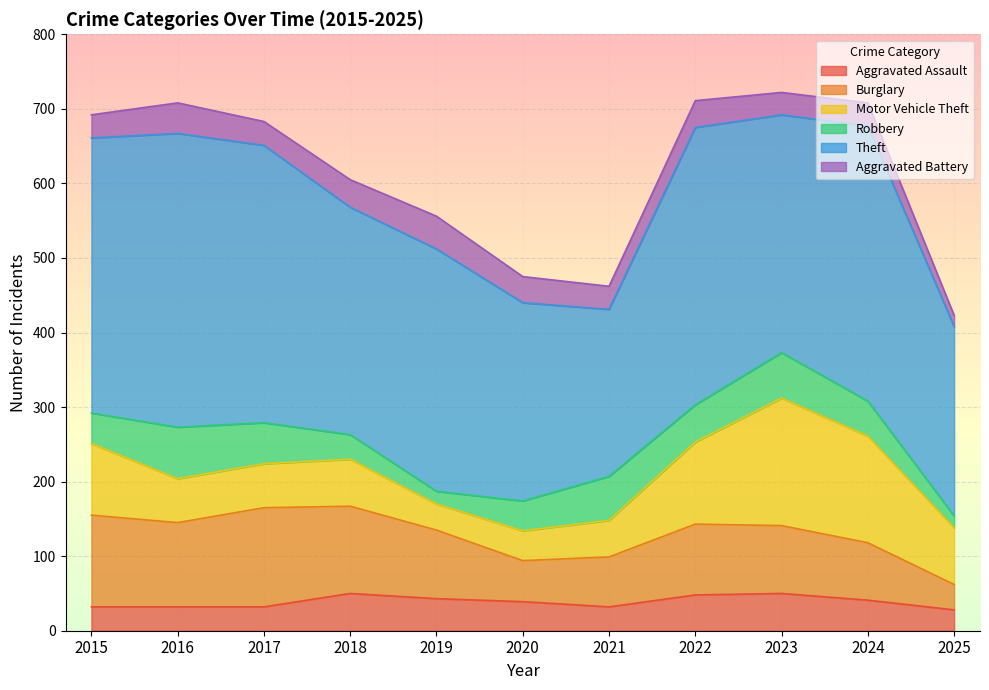

What is the average value of the Motor Vehicle Theft series?

82